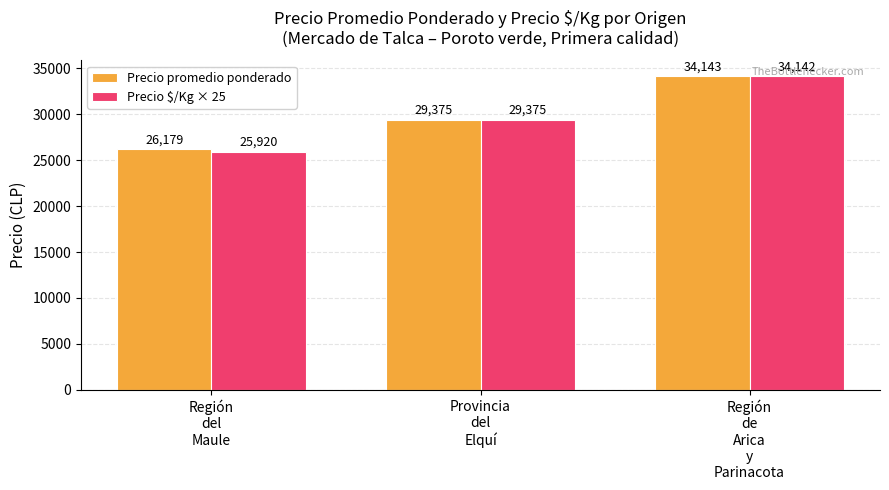

What is the smallest value displayed?

25920.0